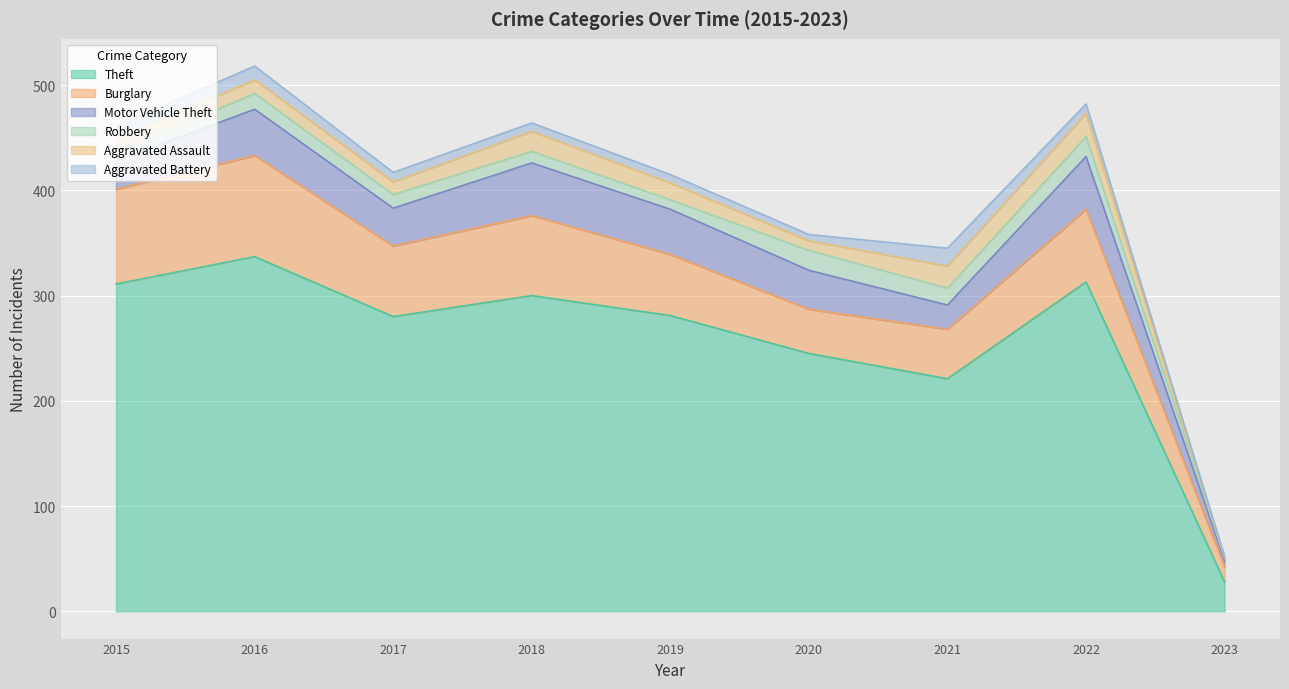

Does the chart display data point markers on the line(s)?

No